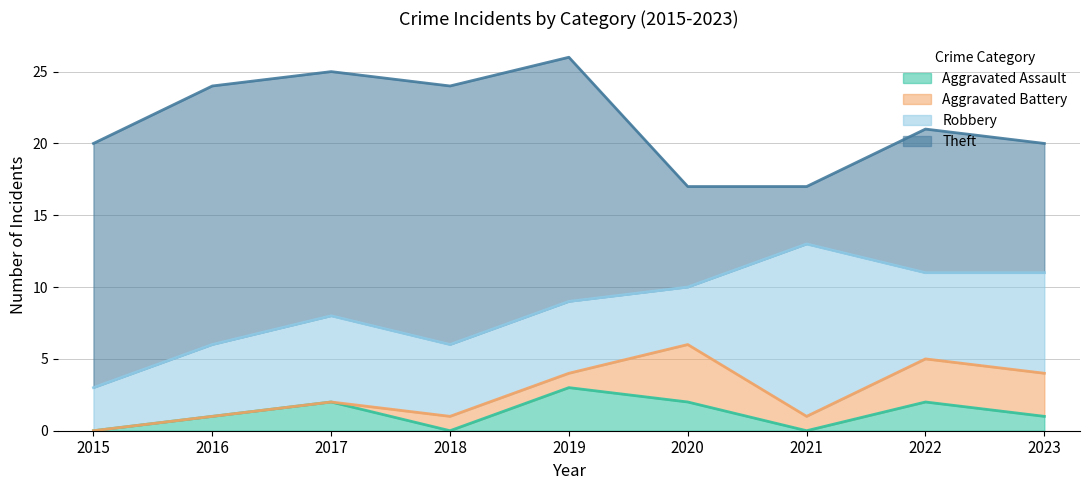

How many values in the Aggravated Assault series exceed 1?

4